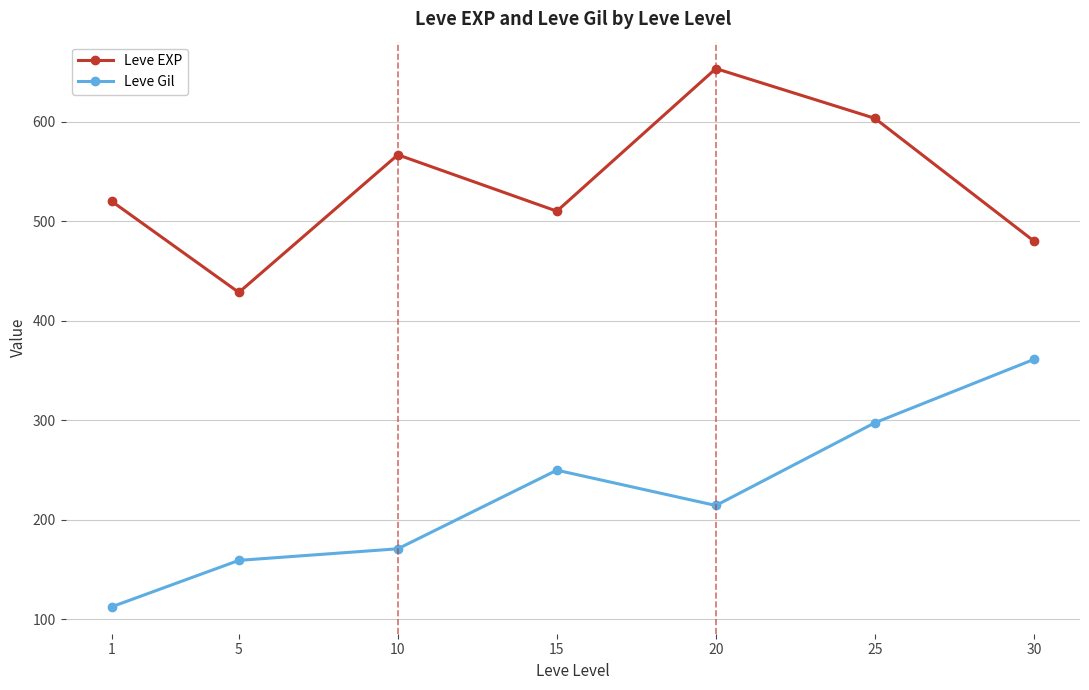

What is the difference between the second highest and minimum values in the Leve EXP series?

175.0